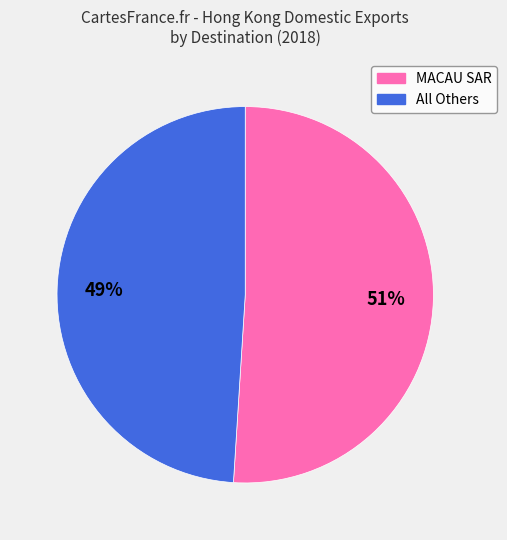

To the nearest percent, what is the average slice percentage?

50%